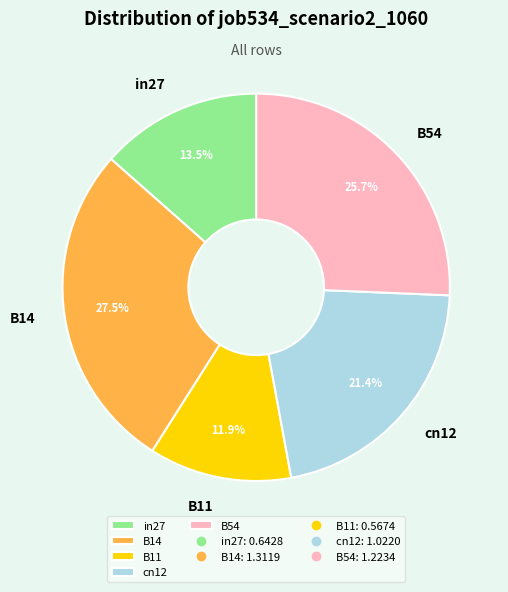

How many slices are in this pie chart?

5